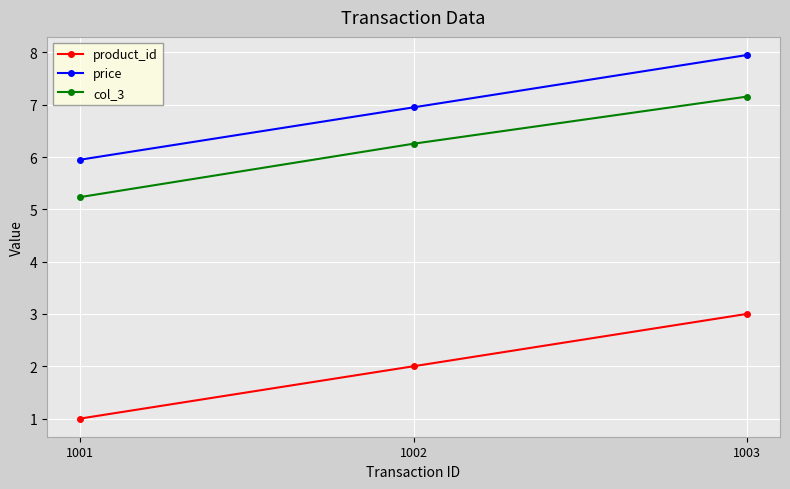

What is the greatest value displayed?

8.0